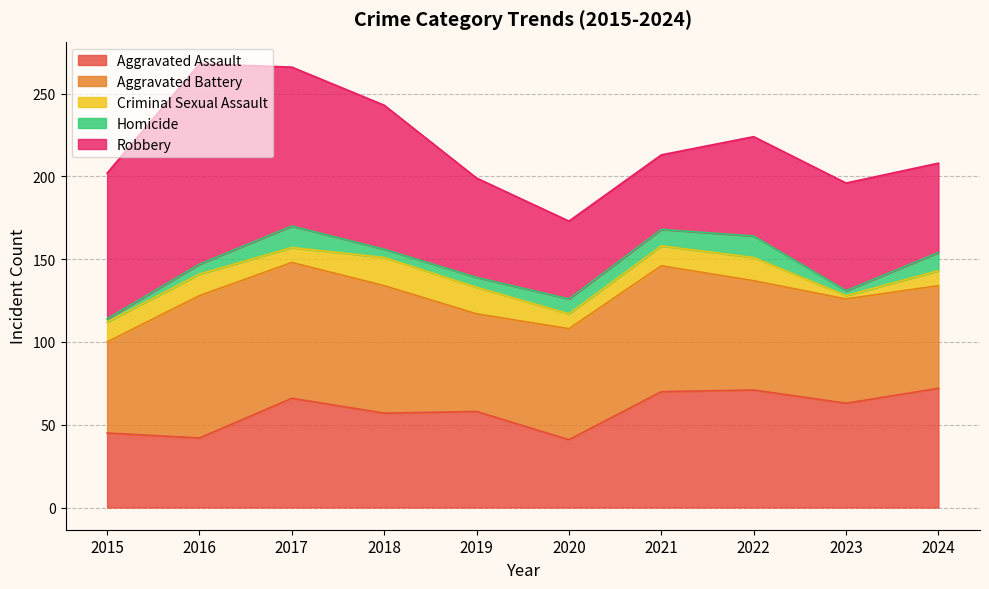

What is the lowest value of the Criminal Sexual Assault series?

2